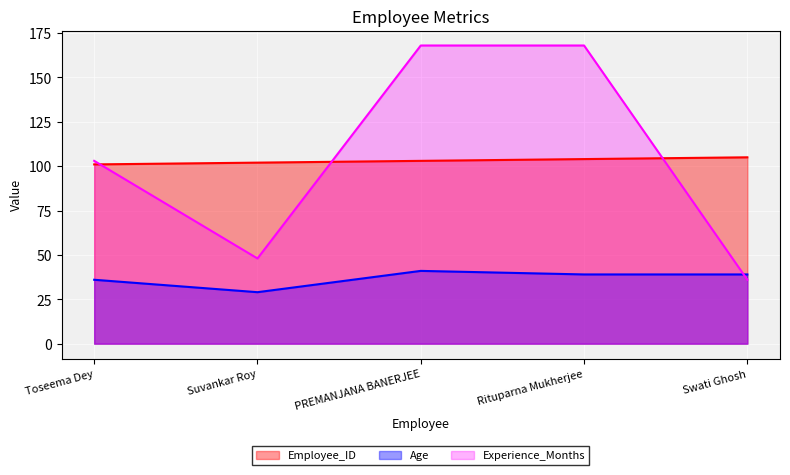

What position from the right is Rituparna Mukherjee?

2